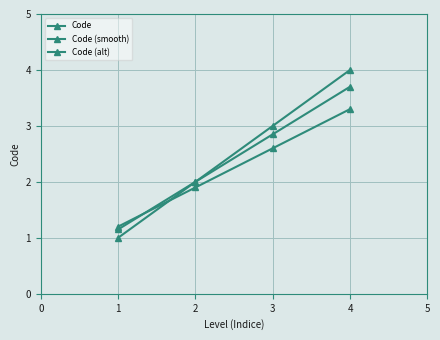

True or false: Code (smooth) and Code intersect in this chart.

False